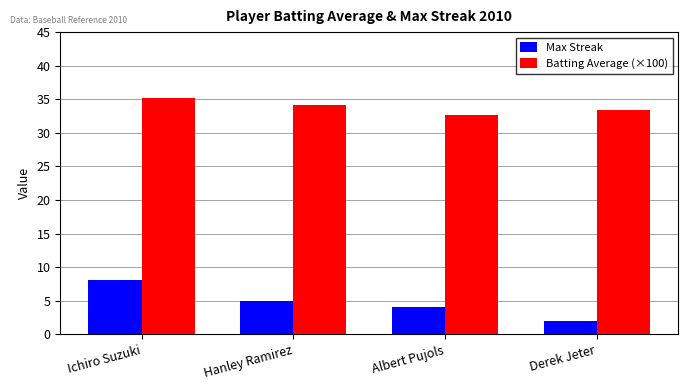

Which series changed the most between Ichiro Suzuki and Albert Pujols?

Max Streak